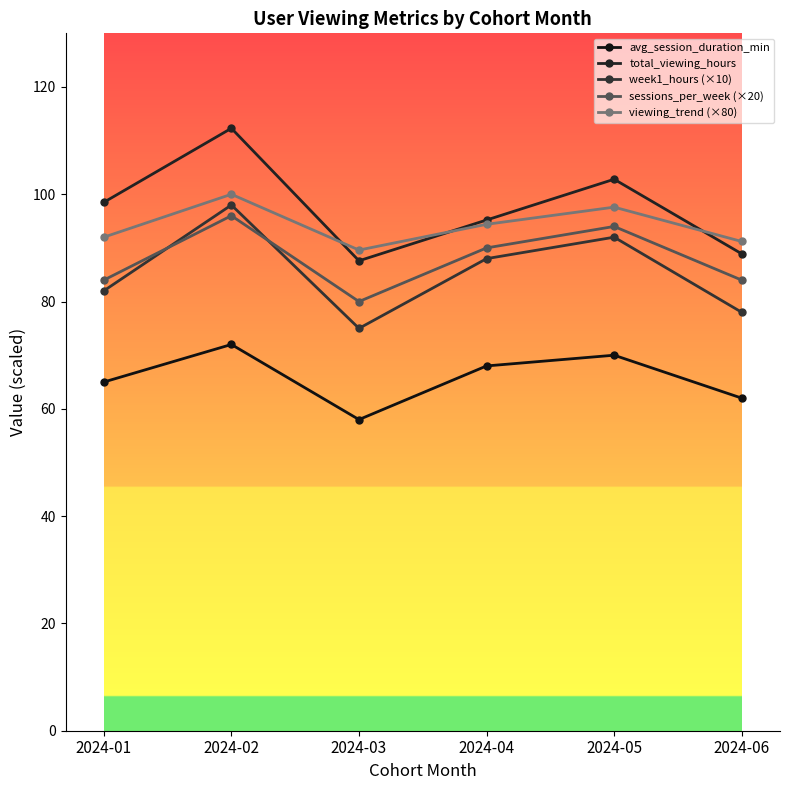

What are all the series names shown in the legend?

avg_session_duration_min, total_viewing_hours, week1_hours (×10), sessions_per_week (×20), viewing_trend (×80)